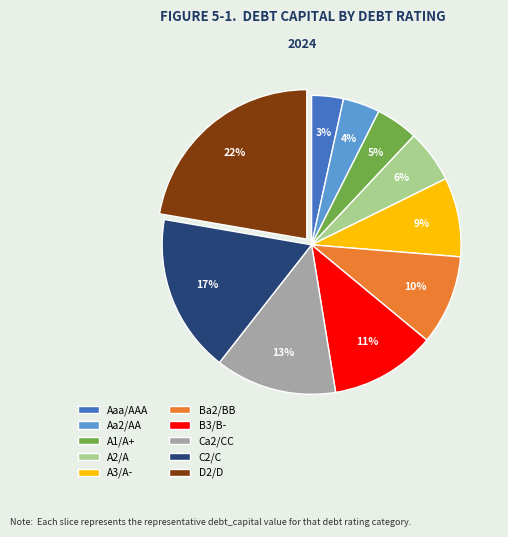

Is there a majority slice in this chart?

No